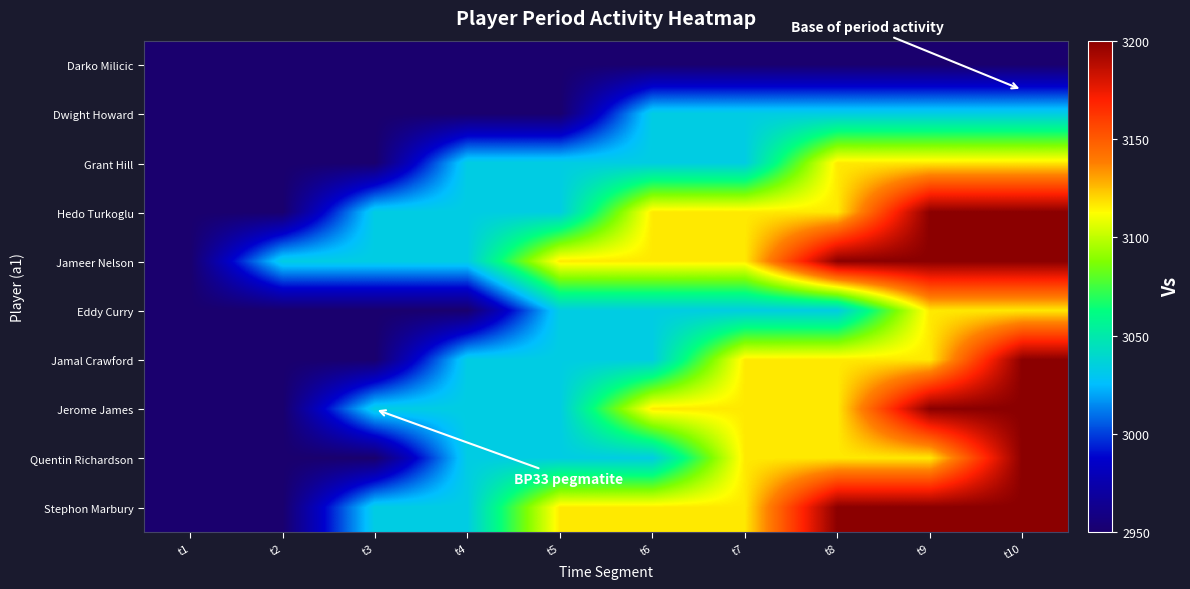

What is the spread (max minus min) of values at t10?

250.0